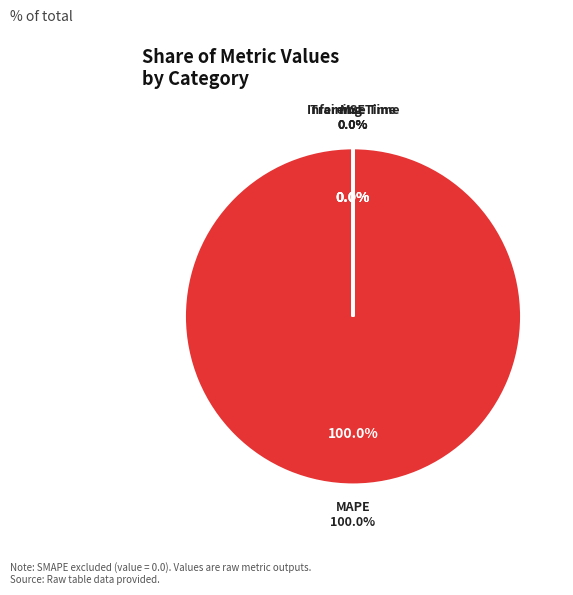

Is it true that Training Time is 0% of the pie?

True